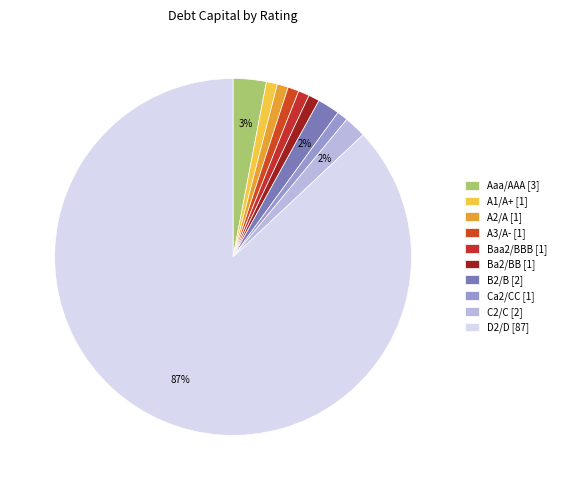

What is the majority slice?

D2/D